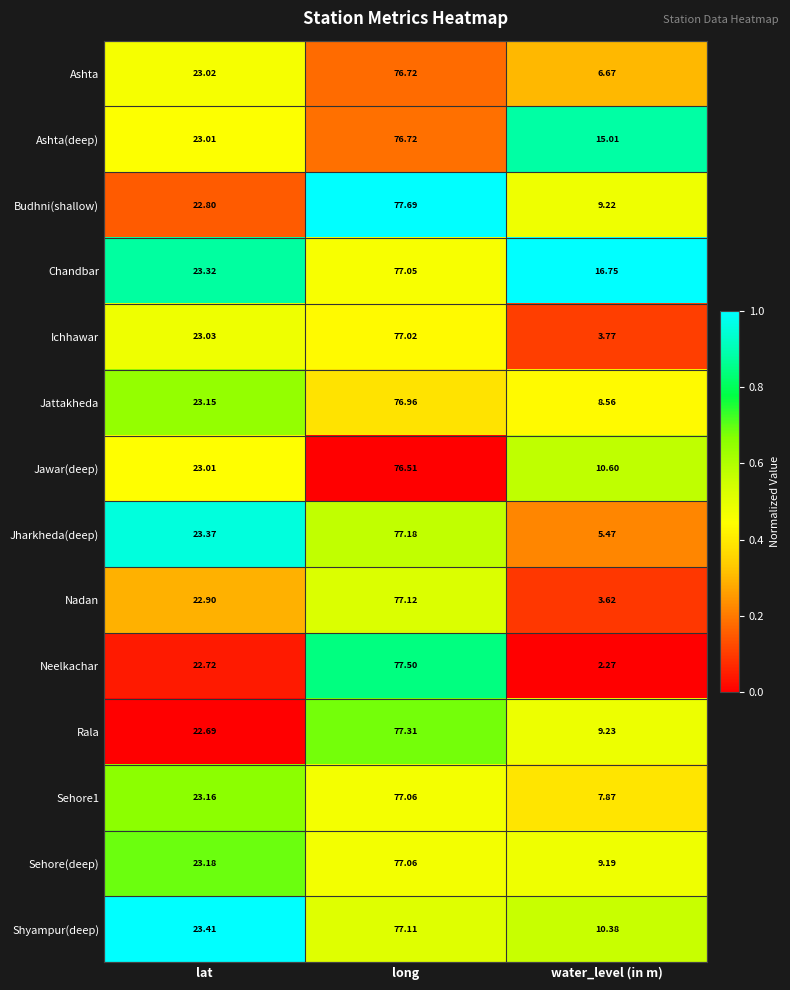

What is the difference between the highest and lowest values at long?

1.2